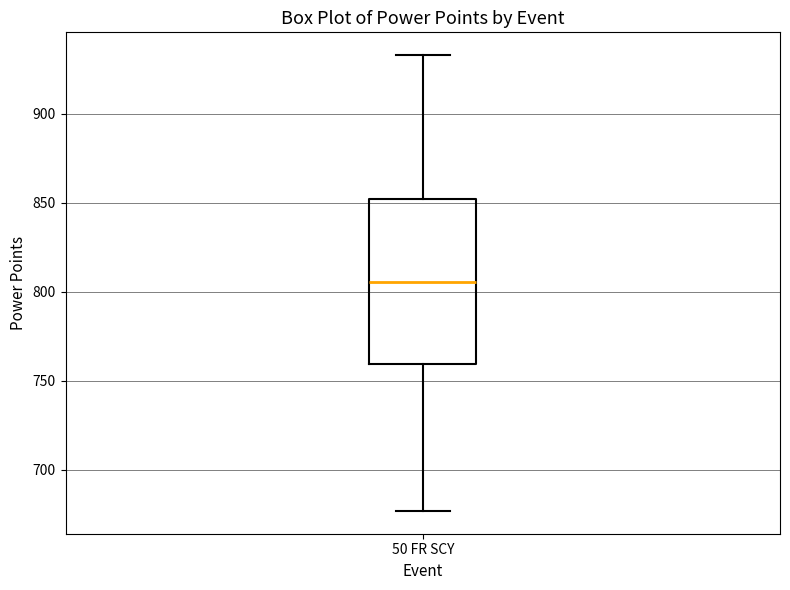

Where is the upper edge of the box for 50 FR SCY on the y-axis? The values are not printed on the chart, so give them approximately, as read against the axis.

850